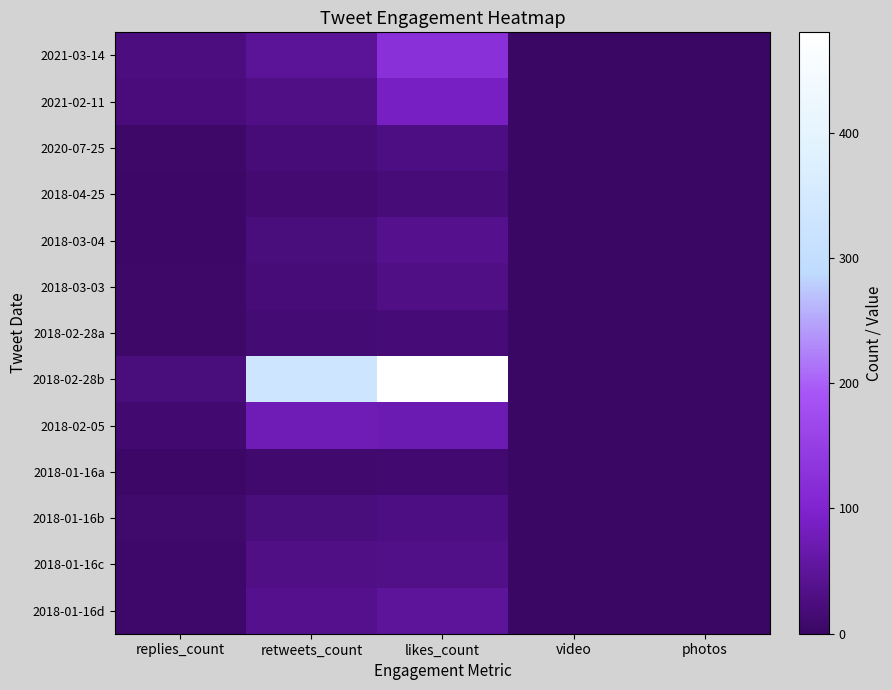

Which has a higher value, replies_count or likes_count?

likes_count